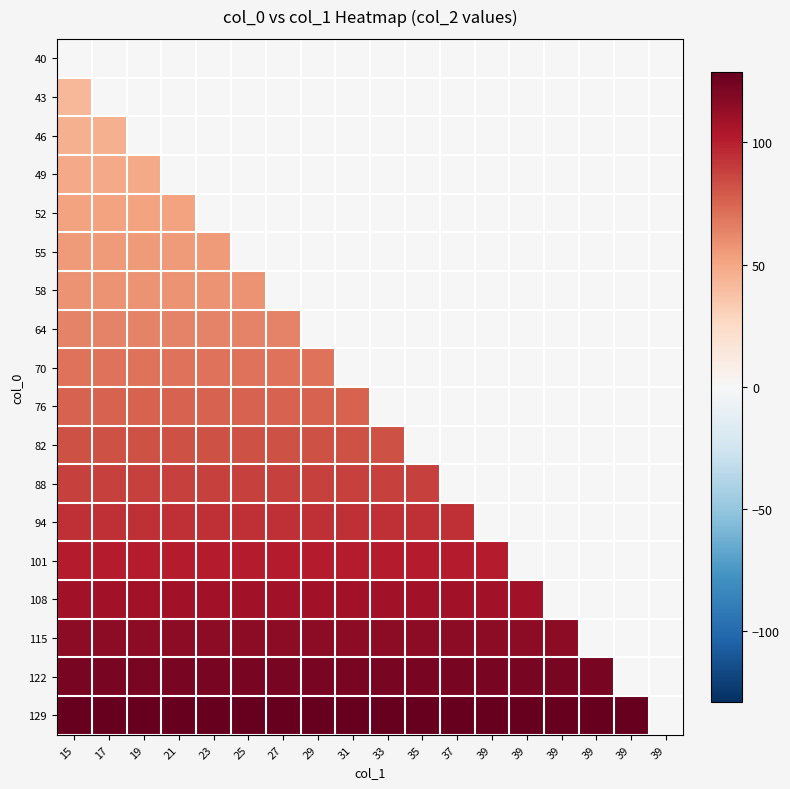

Which series has the widest spread of values?

129